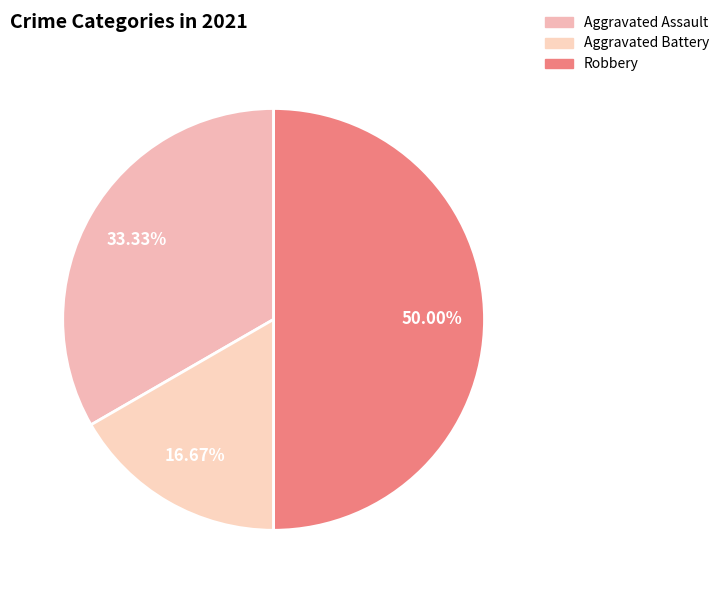

Which category has the biggest portion of the pie?

Robbery